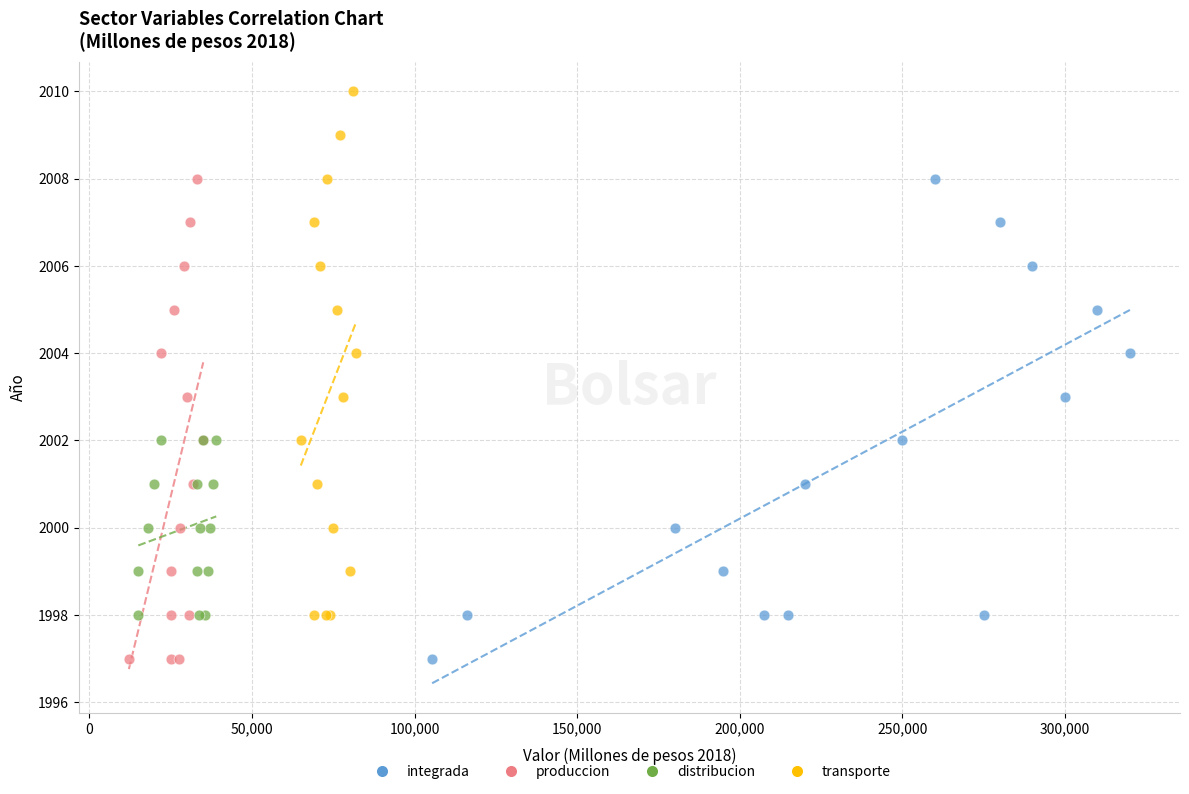

Which series has the largest Y range (max minus min)?

transporte